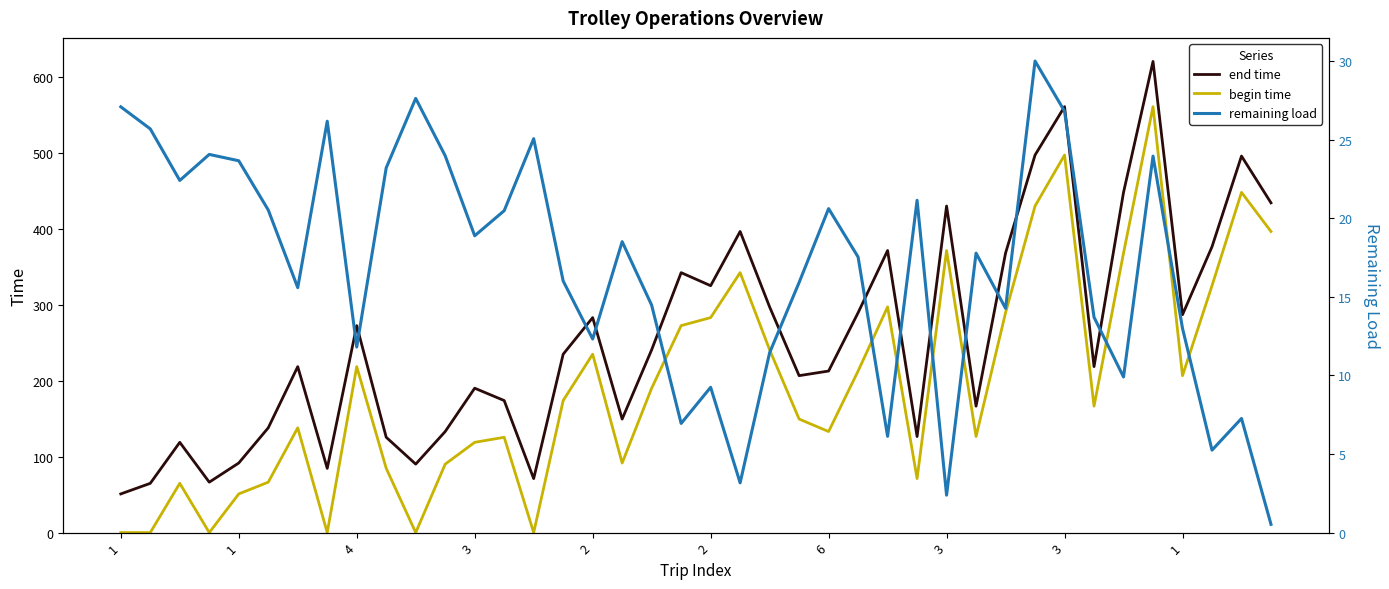

Which series has the largest total across all categories?

end time